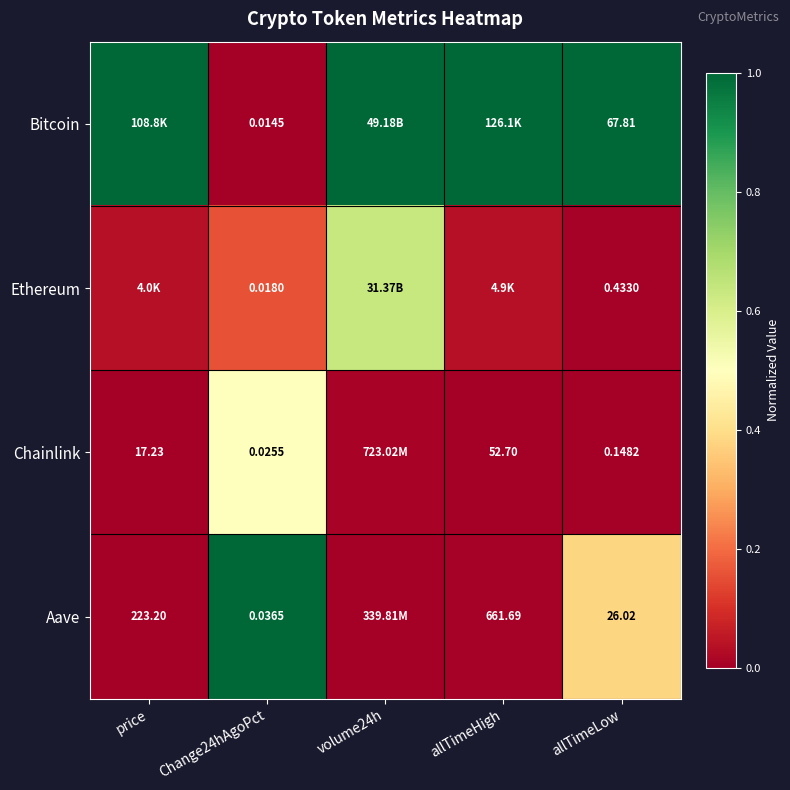

Which series has the largest total across all categories?

Bitcoin